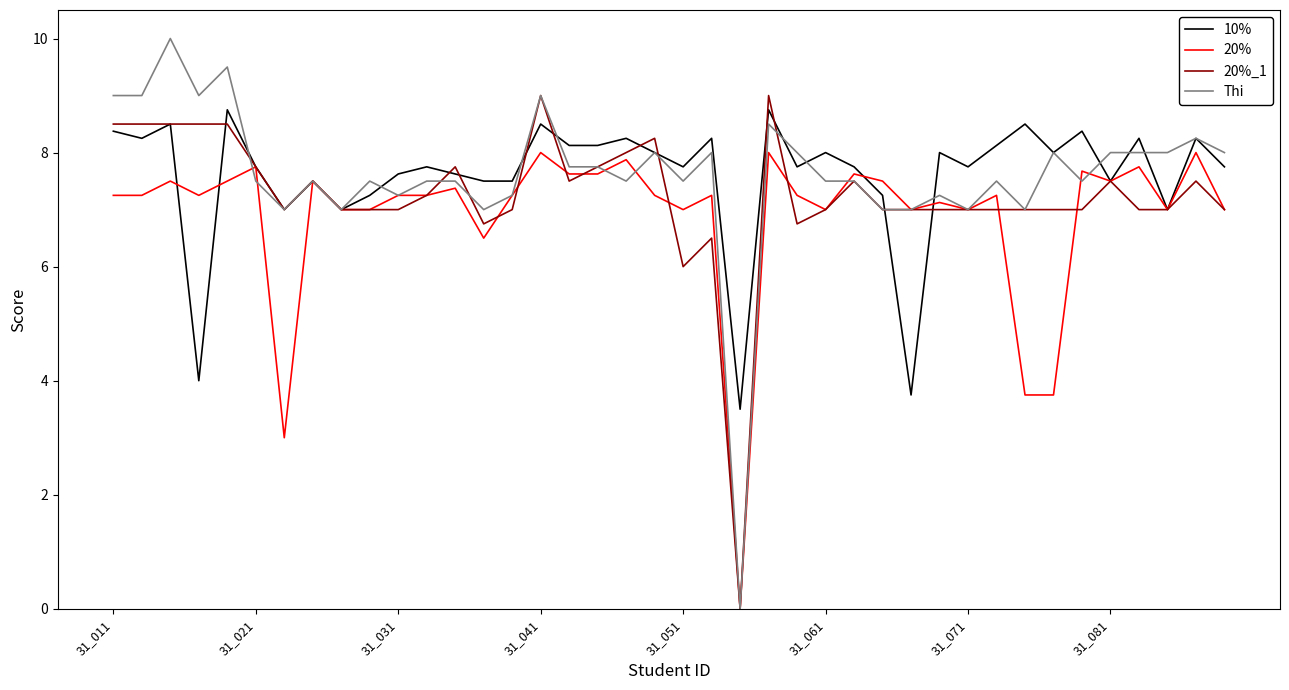

What is the maximum value shown in the chart?

10.0